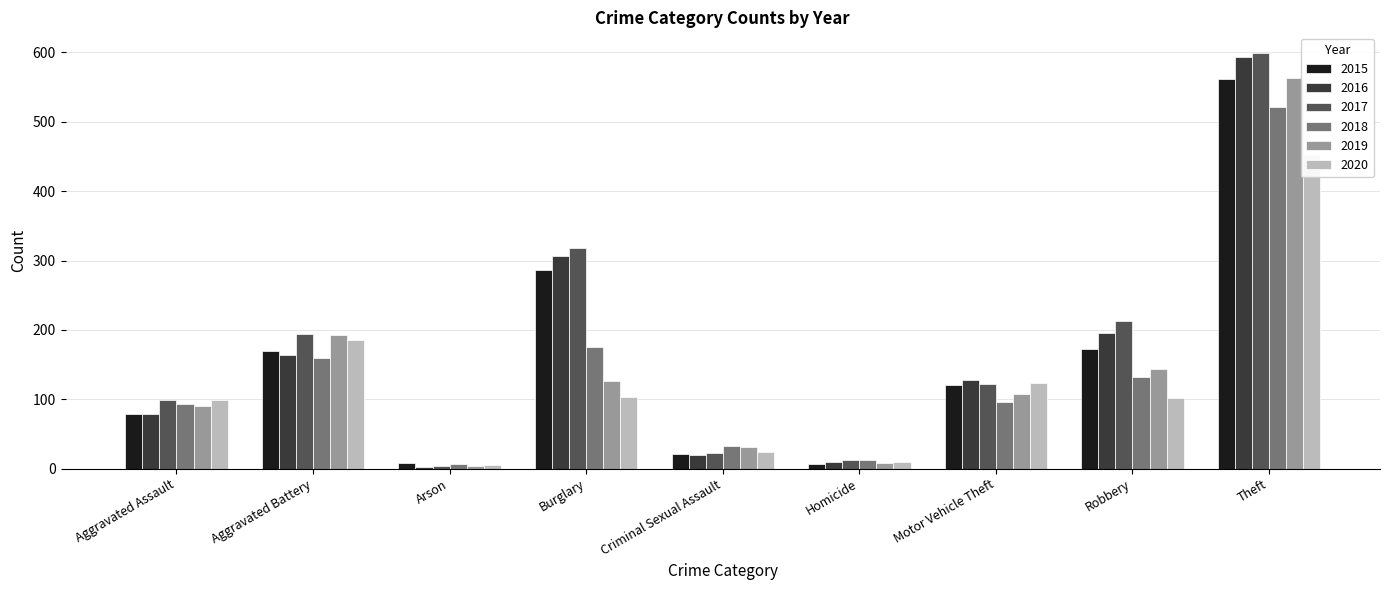

Between Robbery and Arson, which is larger?

Robbery